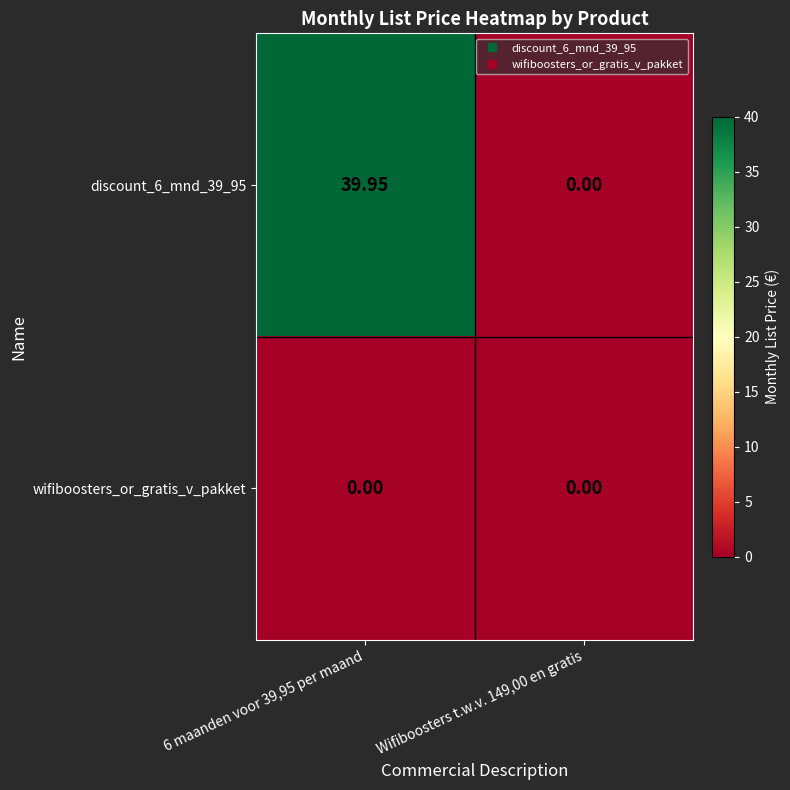

Rank the series by their average value, from highest to lowest.

discount_6_mnd_39_95, wifiboosters_or_gratis_v_pakket